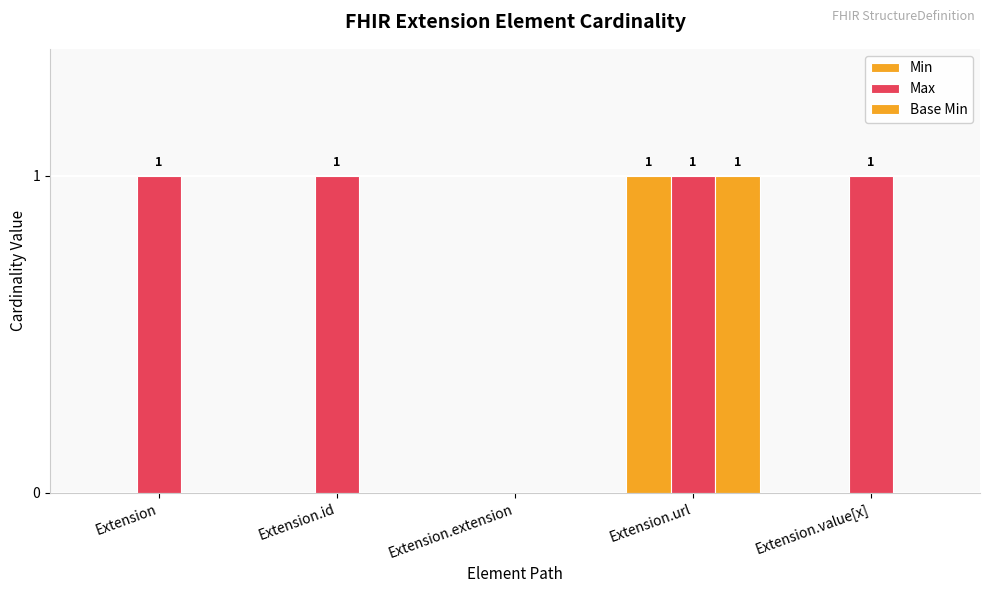

Does the chart contain stacked bars?

No